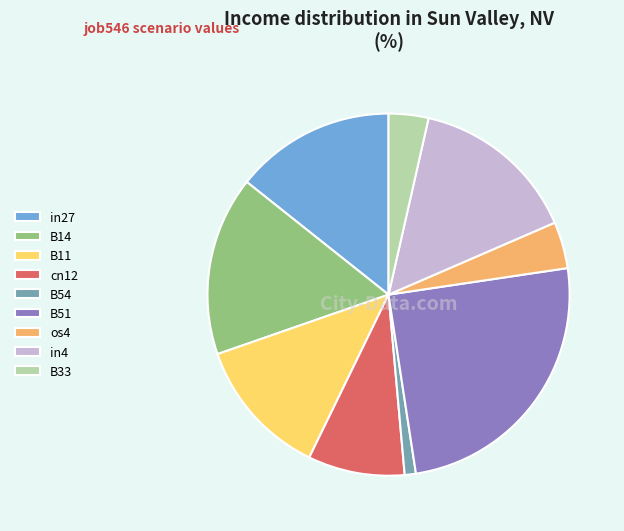

Which has a higher value, B51 or B11?

B51